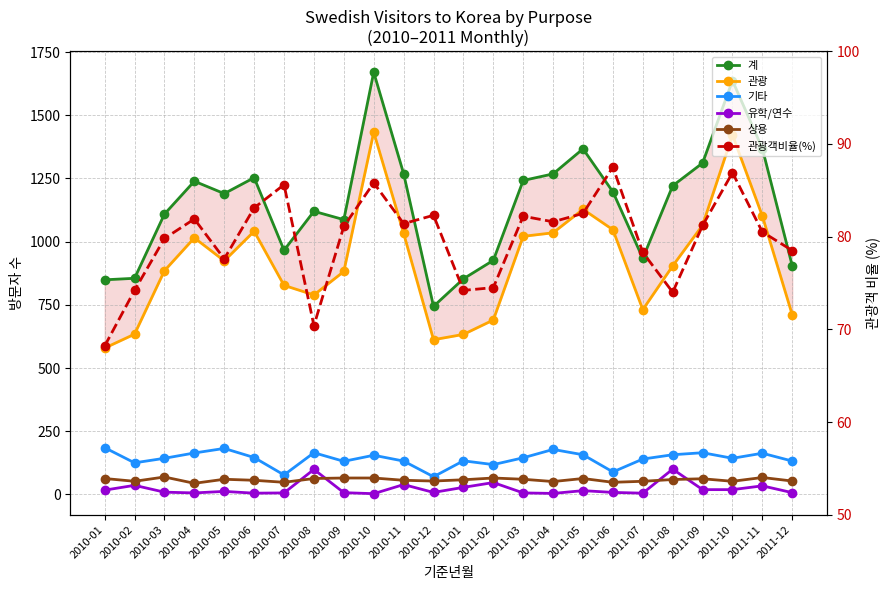

What are all the series names shown in the legend?

계, 관광, 기타, 유학/연수, 상용, 관광객비율(%)